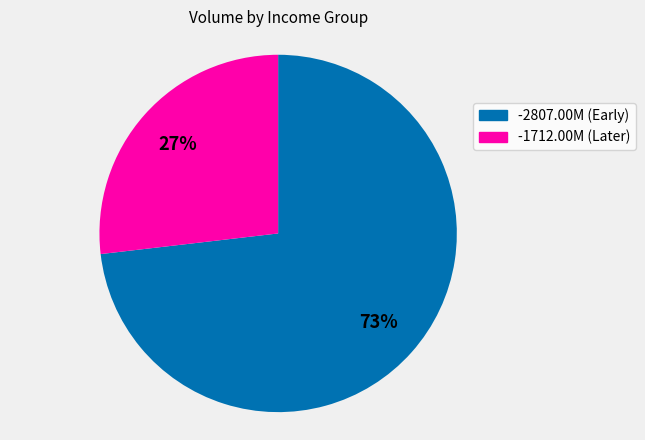

Is there a majority slice in this chart?

Yes